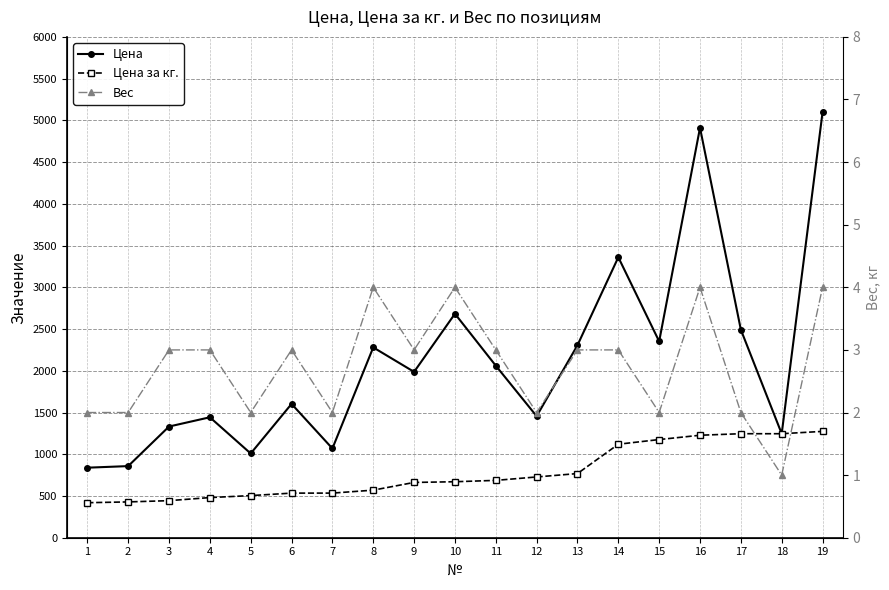

True or false: Цена has a value of 2061.0 at 11.

True